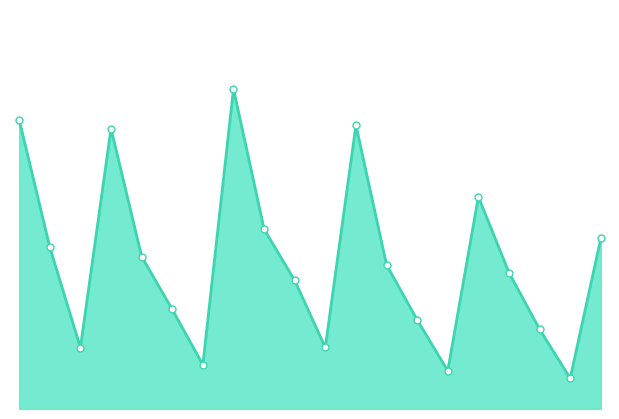

Is this an area chart (filled region under the line)?

Yes